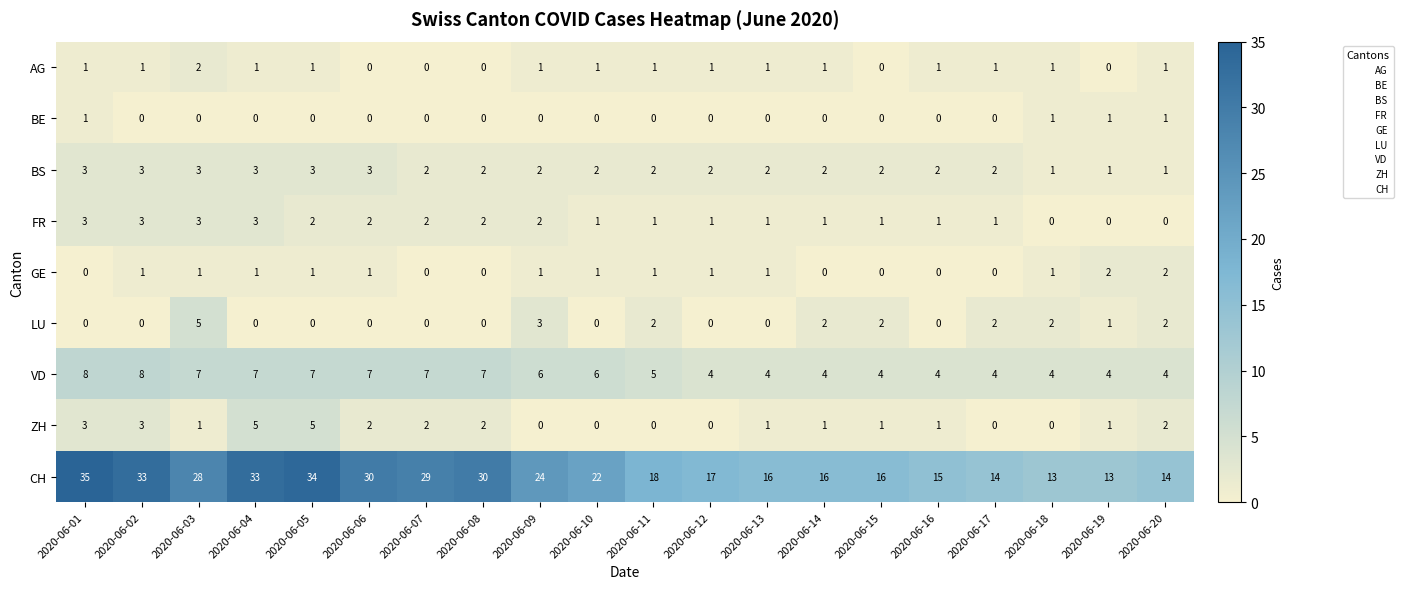

Count the LU values in the range 0 to 2.

18